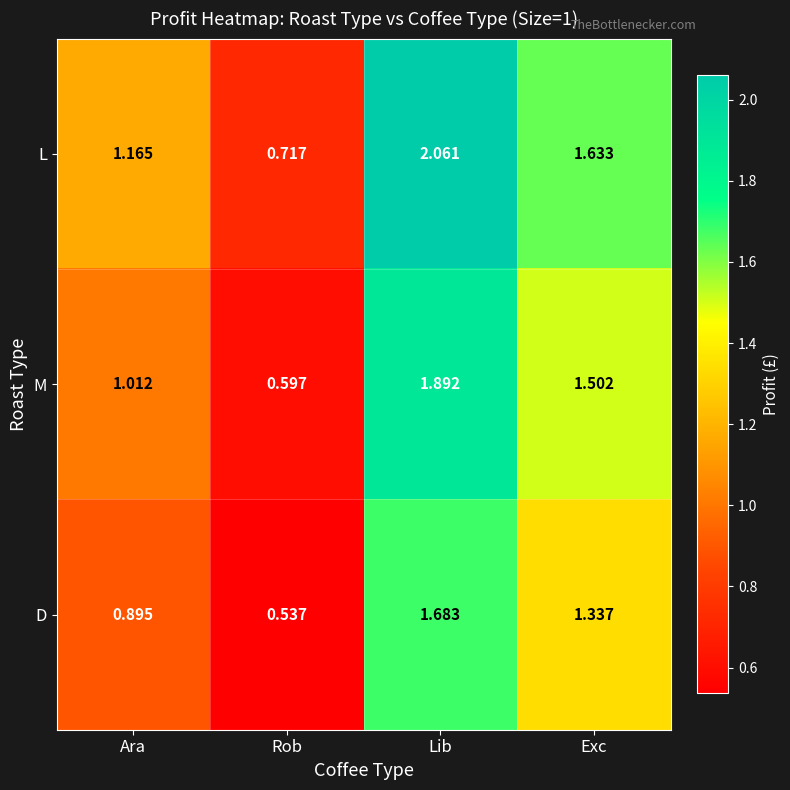

At which label does M first exceed 1?

Ara